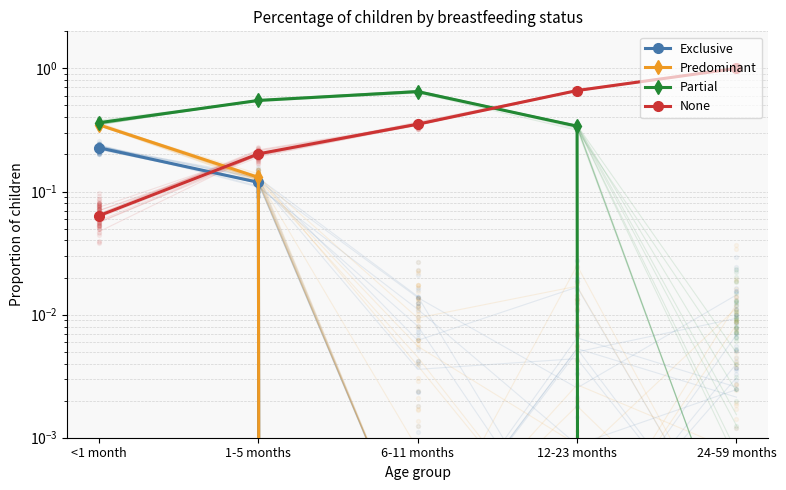

At how many categories does at least one series exceed 0?

5